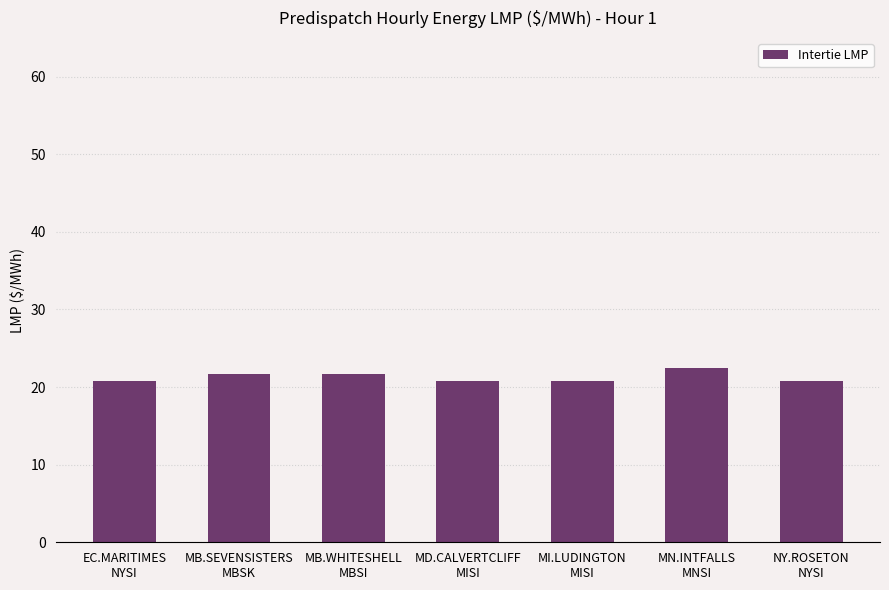

What is the minimum value shown in the chart?

20.7